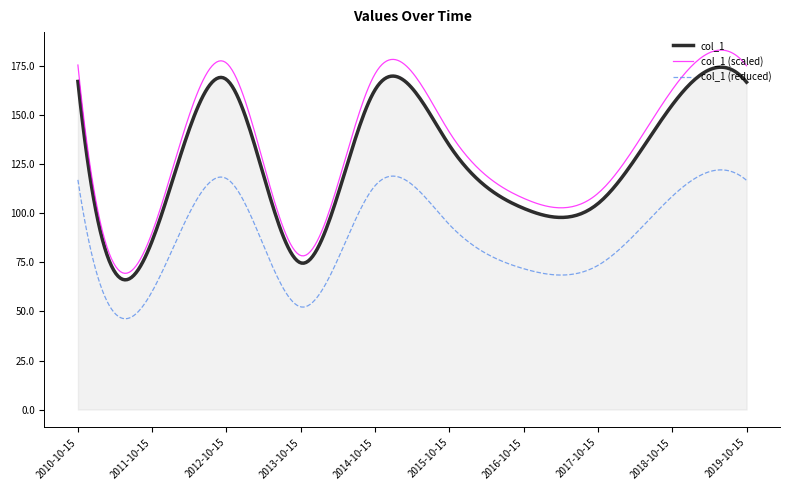

What is the maximum value shown in the chart?

183.3